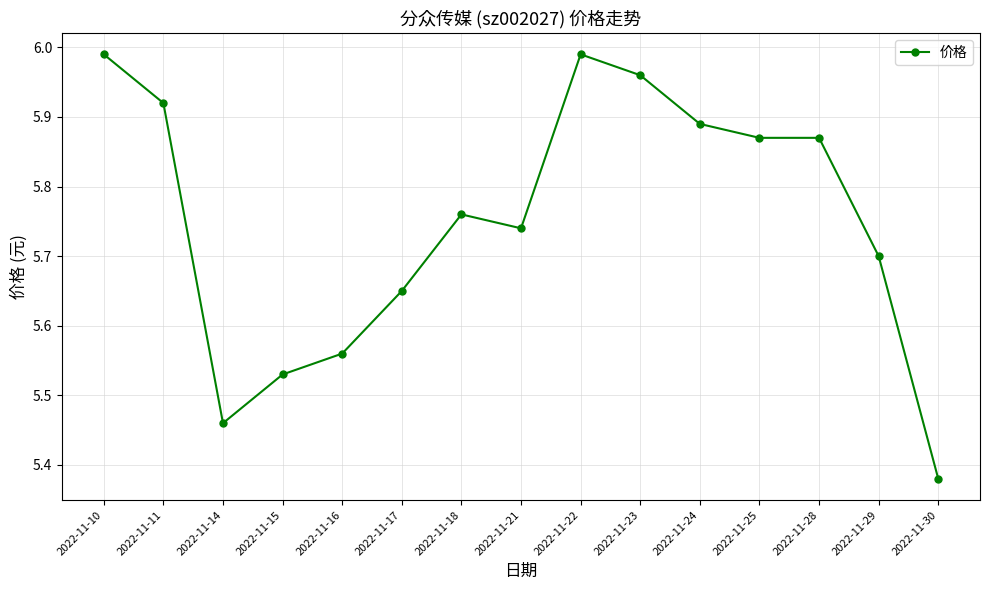

At which category does the chart reach its minimum across all series?

2022-11-30